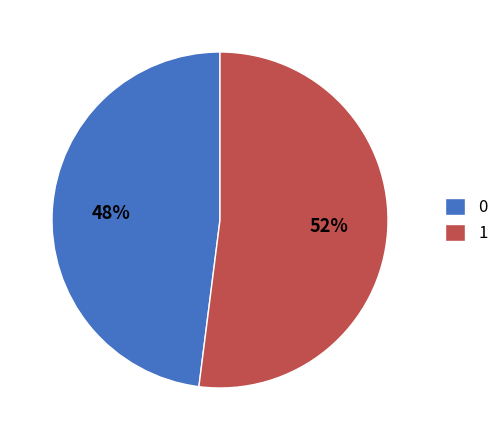

Count the number of slices in the pie.

2